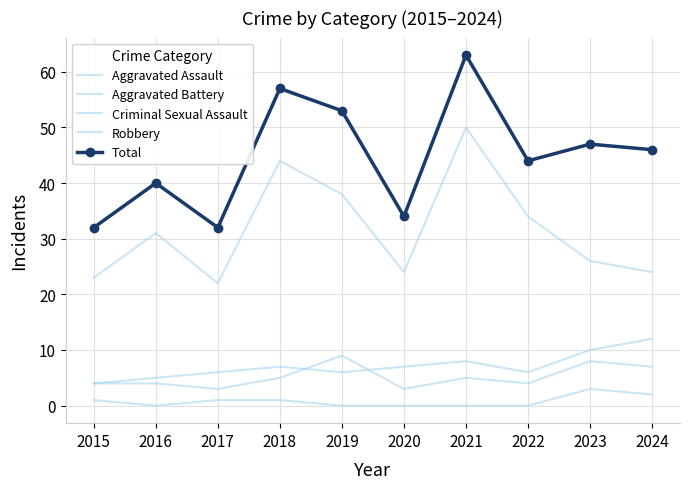

What is the total value across all series at 2015?

64